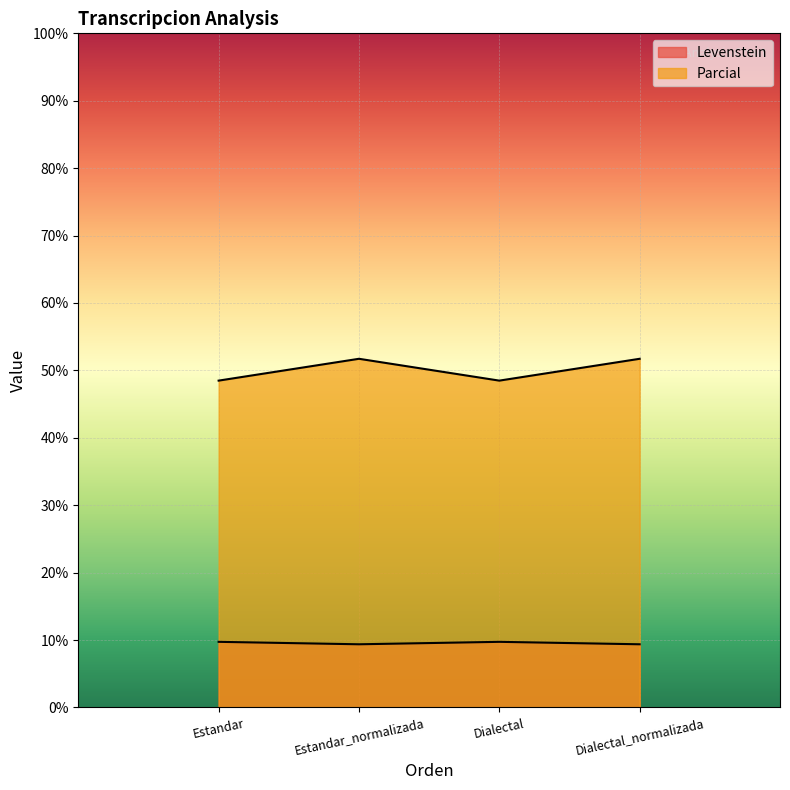

What is the value of the Parcial point at the 1st from the left?

48.5